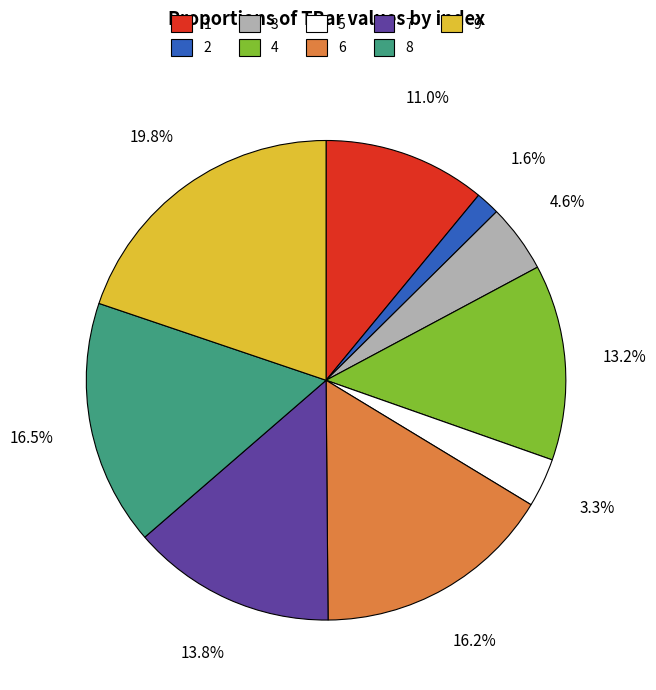

How many slices are in this pie chart?

9